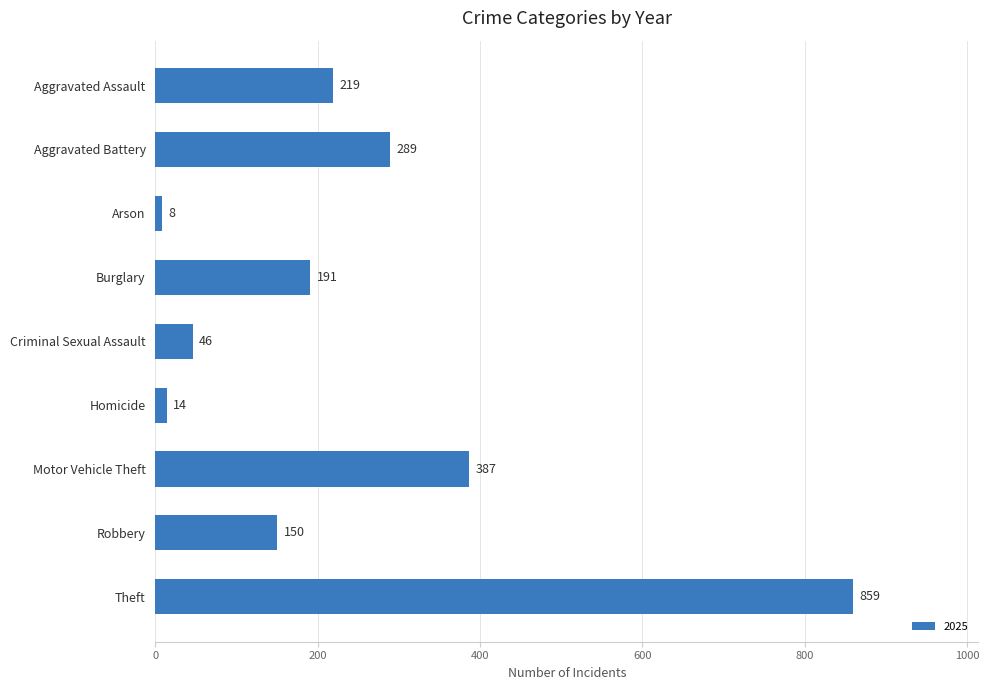

What is the difference between the maximum and minimum values?

851